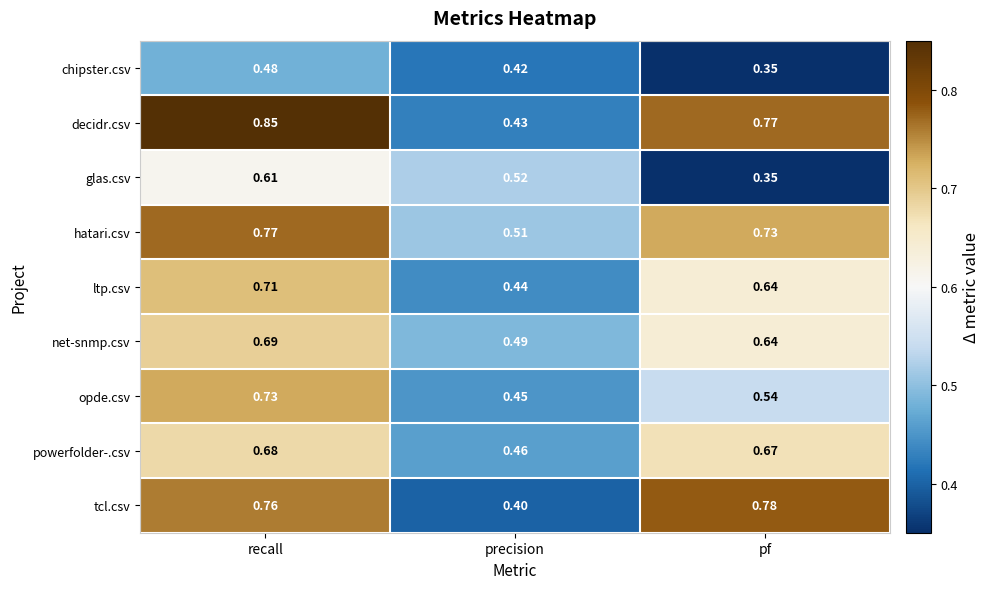

Where is ltp.csv nearest to the value 0?

precision